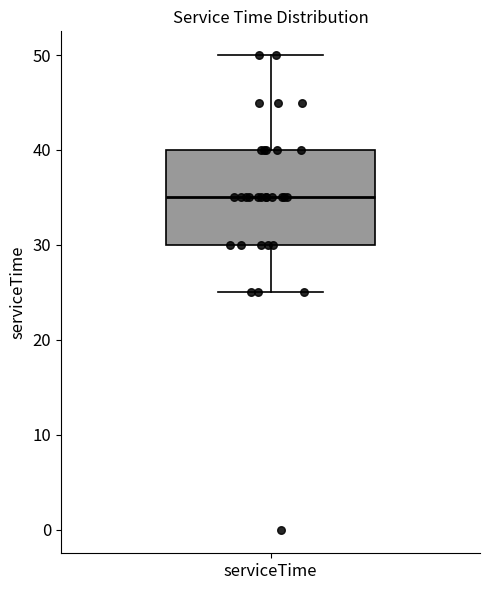

Read this box plot against the y-axis: the position of the median line, the range covered by the box, and the ends of both whiskers. The values are not printed on the chart, so give them approximately, as read against the axis.

median 35, box 30 to 40, whiskers 25 to 50